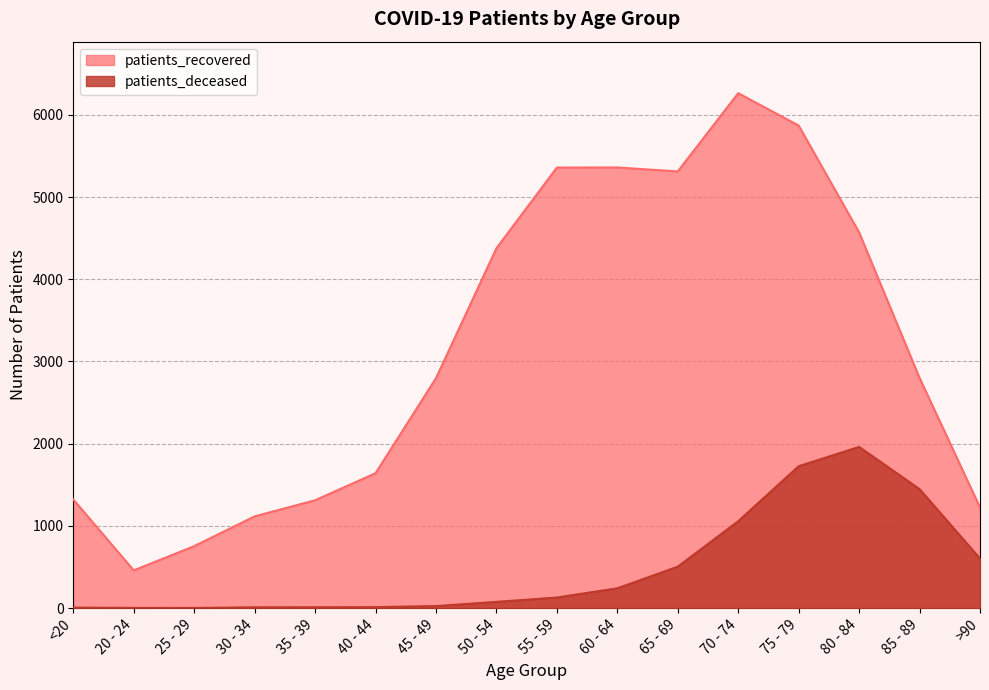

What is the difference between the second highest and second lowest values in the patients_deceased series?

1723